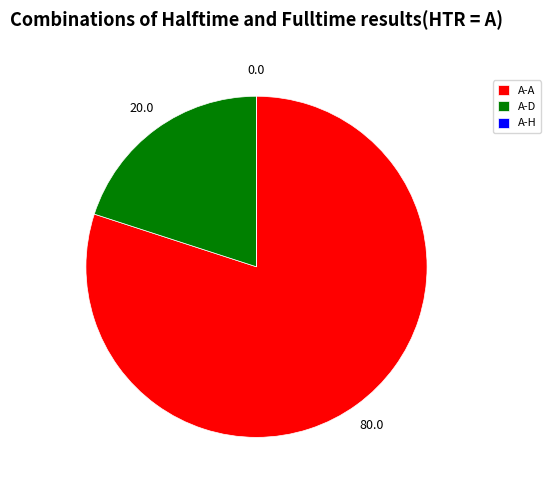

Which category accounts for the majority?

A-A